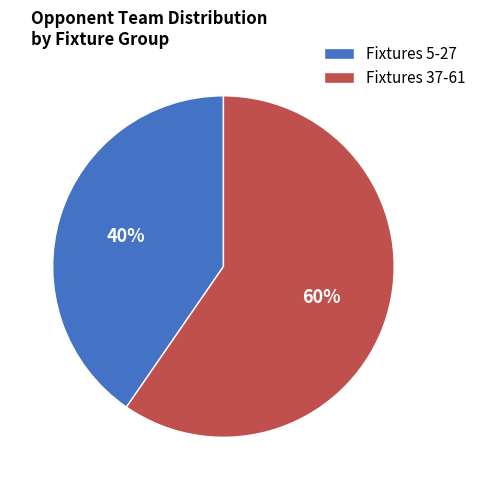

Which category has the smallest portion of the pie?

Fixtures 5-27